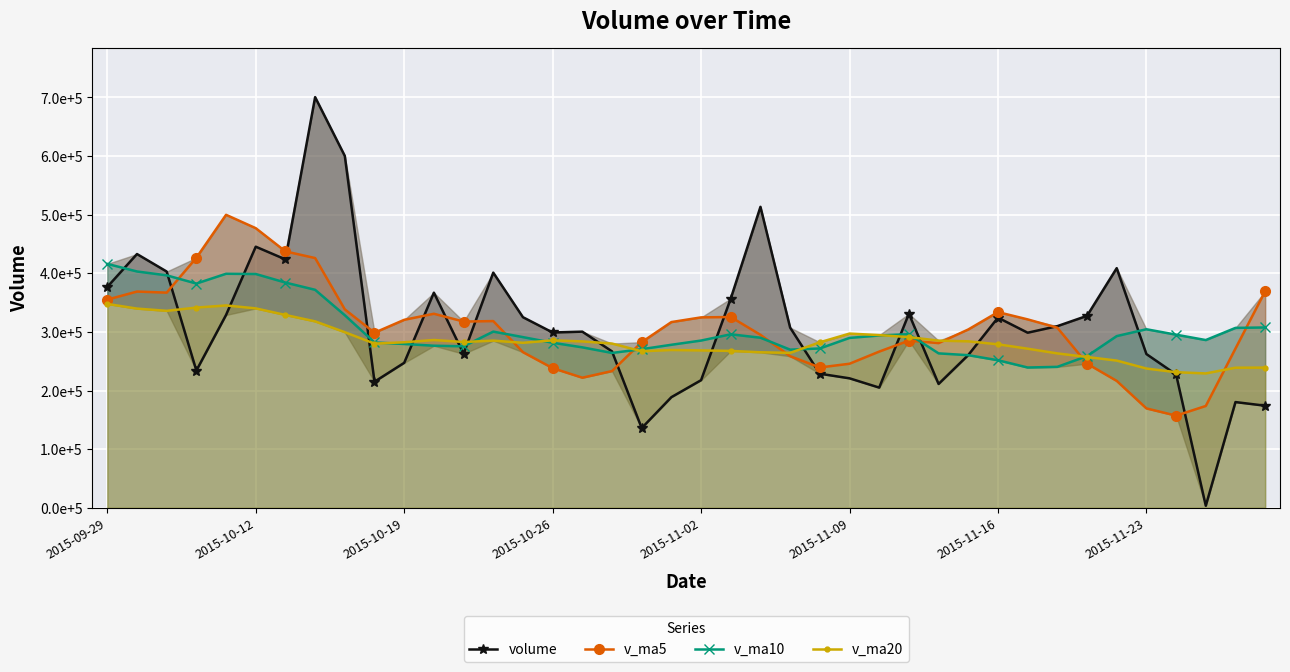

What are all the series names shown in the legend?

volume, v_ma5, v_ma10, v_ma20